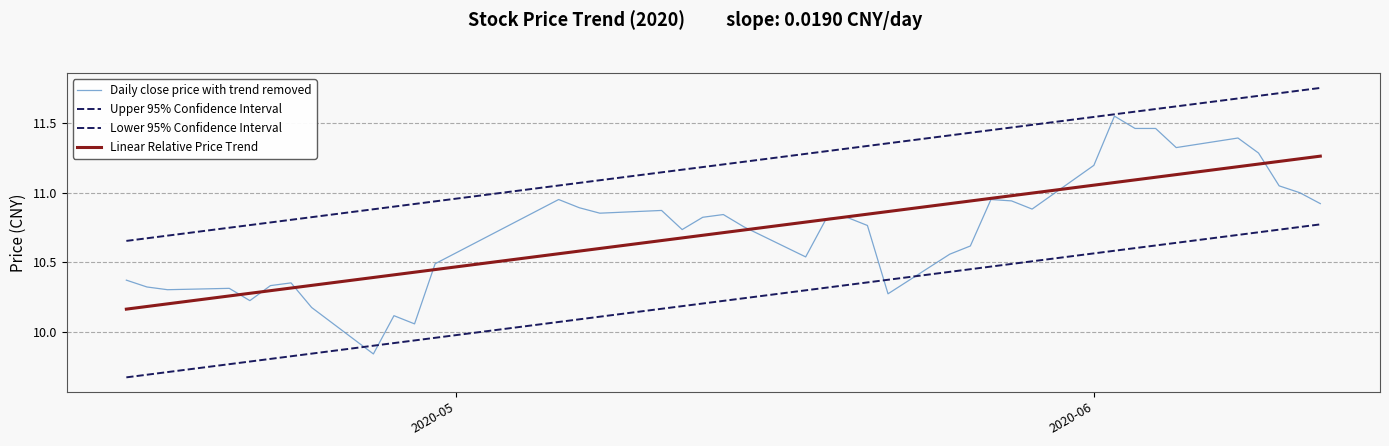

Does the chart display data point markers on the line(s)?

No